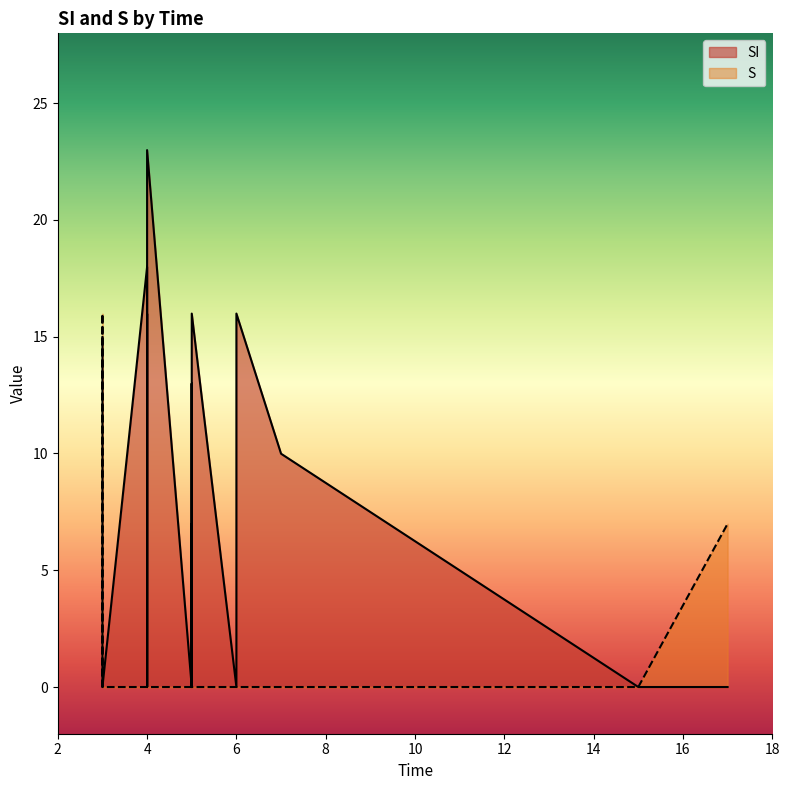

What is the difference between the maximum and minimum values in the SI series?

23.0